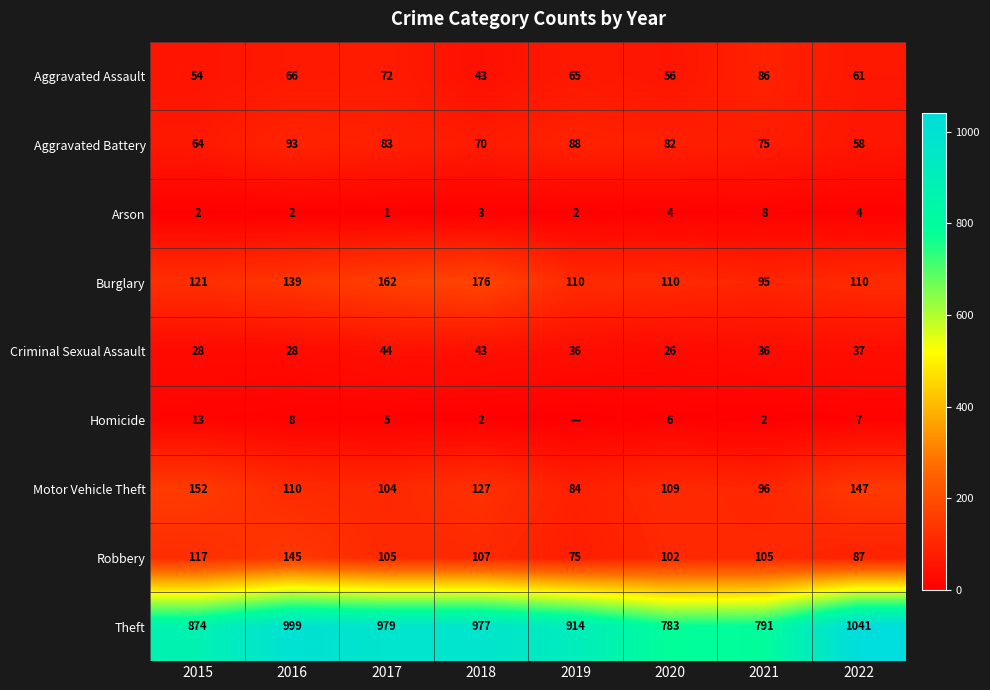

At which label does Robbery first exceed 105?

2015